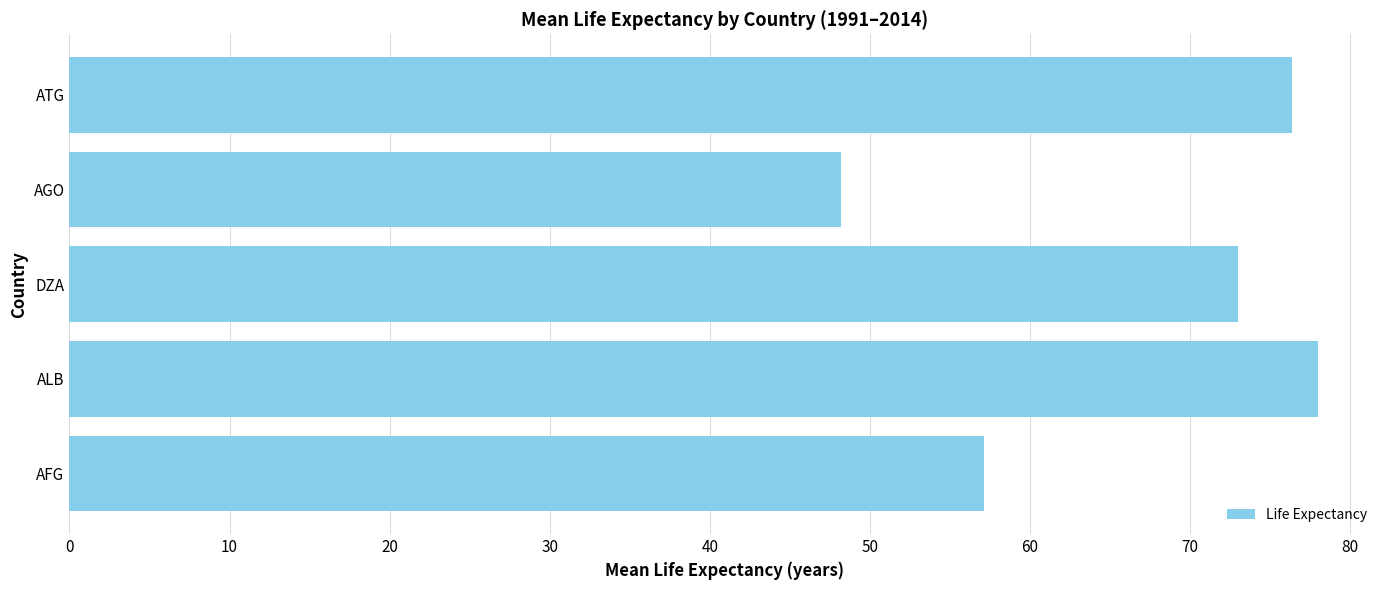

What is the sum of all values?

332.6